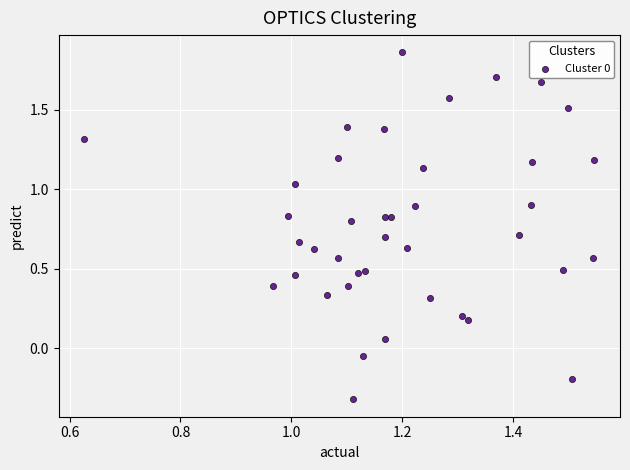

What is the range of X values (max minus min)?

0.9